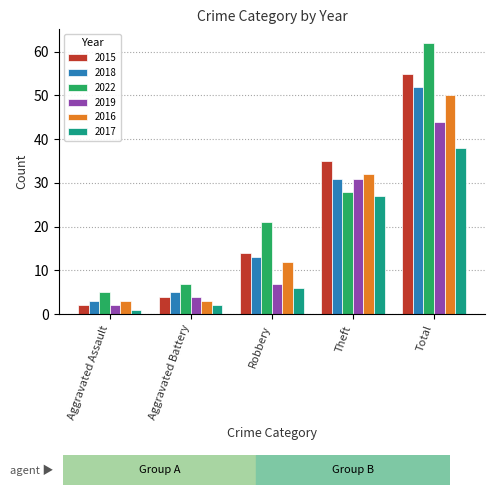

What is the average value of the 2022 series?

25